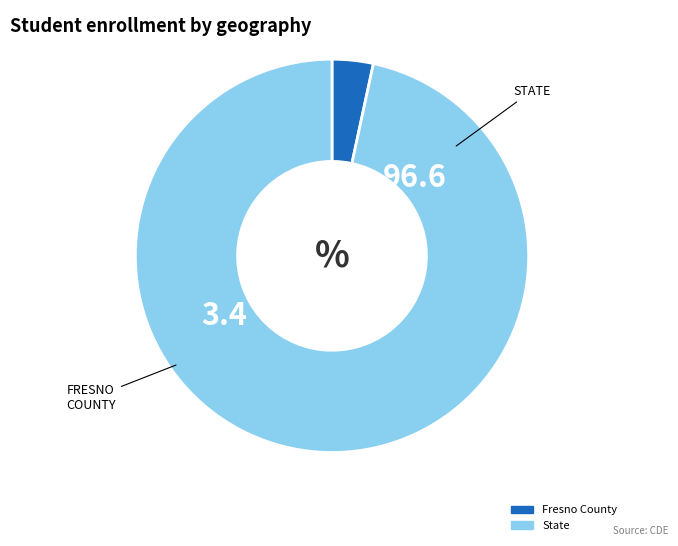

Is the sum of State and Fresno County greater than half?

Yes